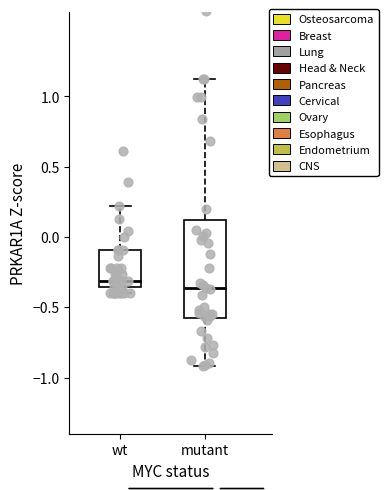

Reading left to right, read every box against the y-axis: the position of its median line, the range the box covers, and the ends of its whiskers. The values are not printed on the chart, so give them approximately, as read against the axis.

wt: median -0.30, box -0.35 to -0.10, whiskers -0.40 to 0.20
mutant: median -0.35, box -0.60 to 0.10, whiskers -0.90 to 1.10